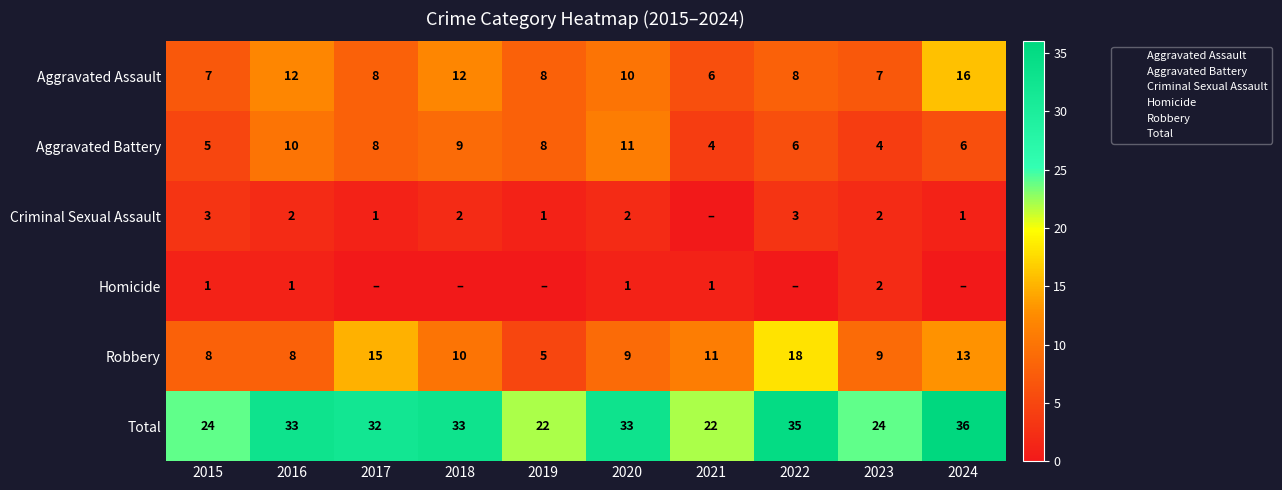

What is the difference between the Aggravated Assault values at 2016 and 2015?

5